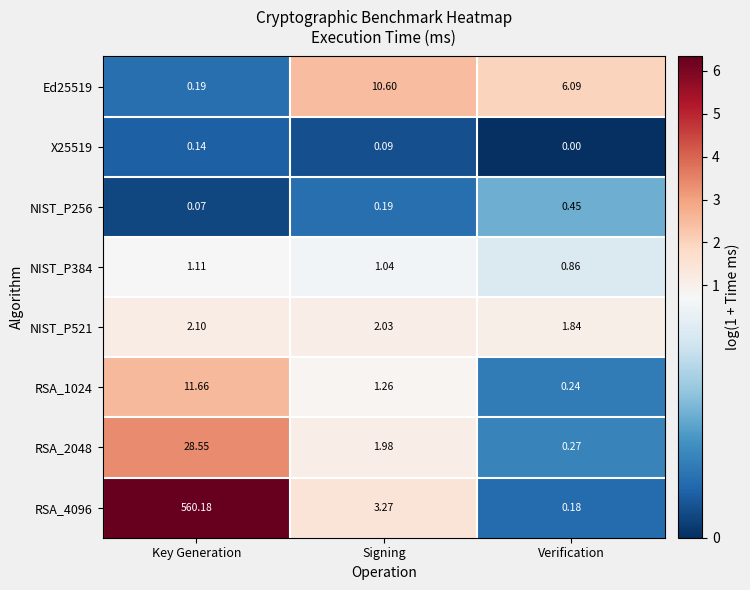

Is the value of NIST_P256 at Verification greater than the value of X25519 at Signing?

Yes